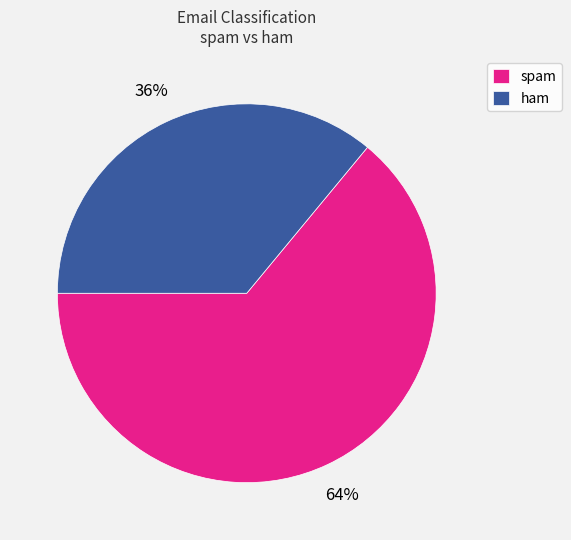

Do spam and ham together represent more than half of the pie?

Yes